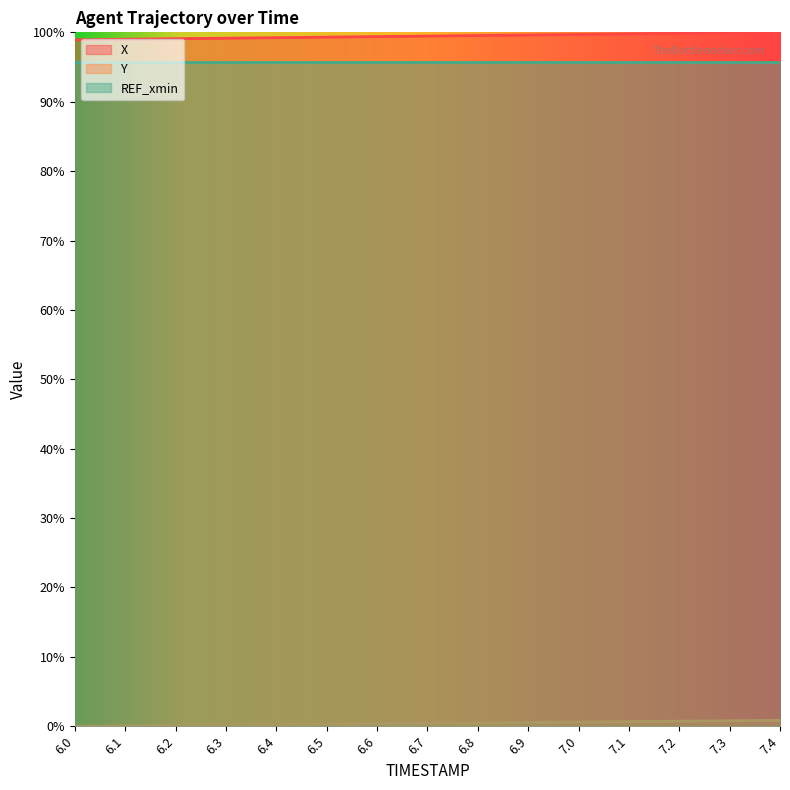

What is the difference between the maximum and minimum values in the Y series?

0.8